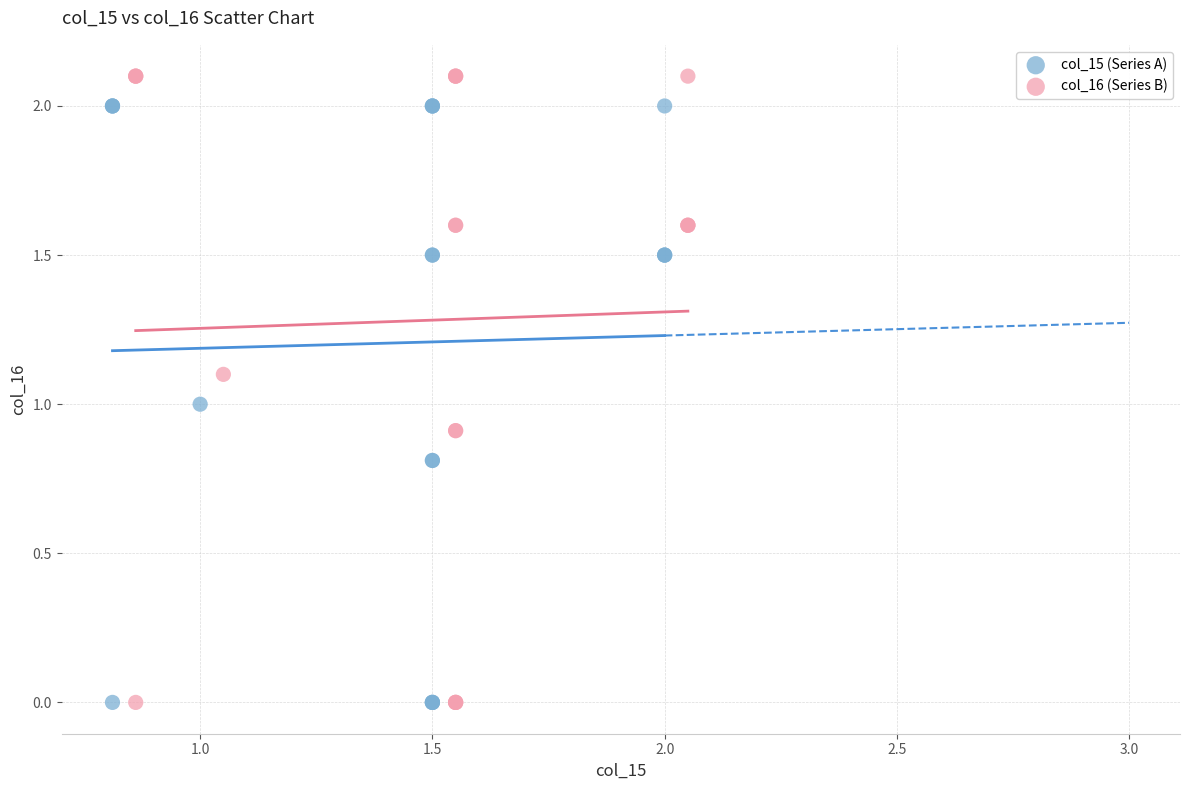

What are all the series names shown in the legend?

col_15 (Series A), col_16 (Series B)